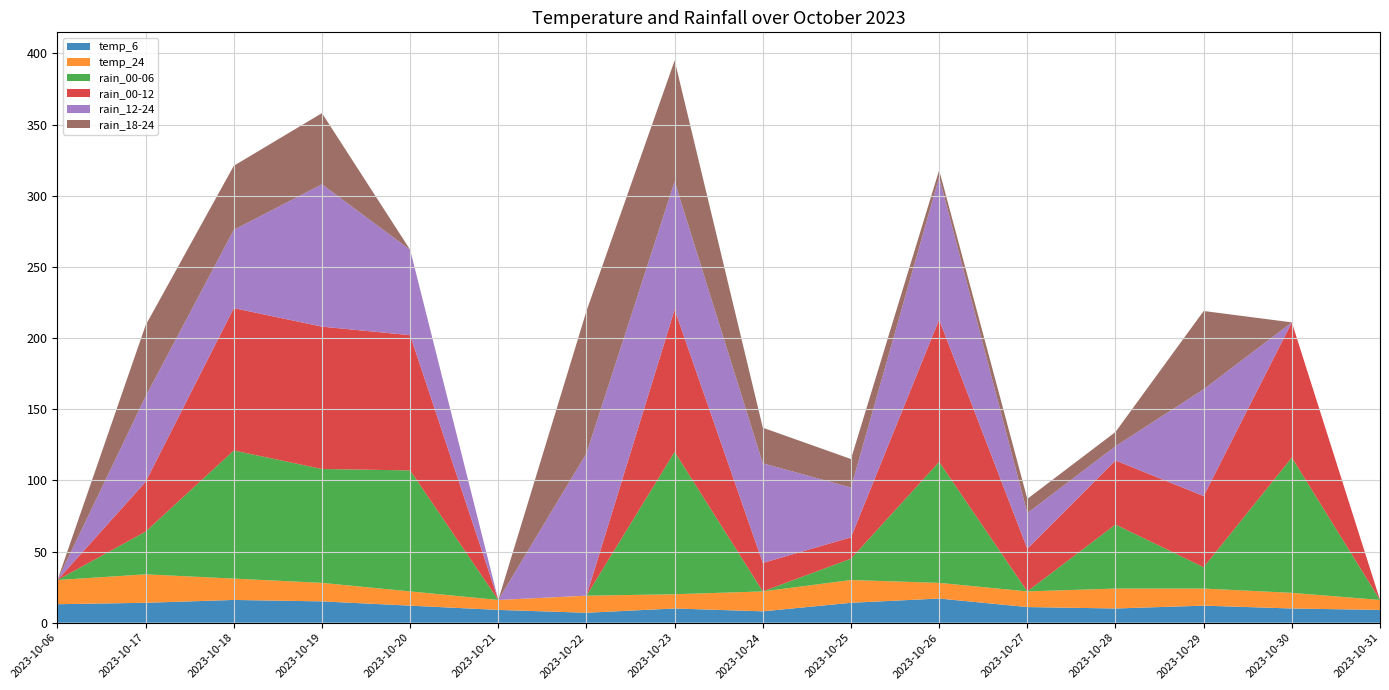

Reading left to right, list all the values displayed in this chart.

temp_6: 13	14	16	15	12	9	7	10	8	14	17	11	10	12	10	9
temp_24: 17	20	15	13	10	7	12	10	14	16	11	11	14	12	11	7
rain_00-06: 0	30	90	80	85	0	0	100	0	15	85	0	45	15	95	0
rain_00-12: 0	35	100	100	95	0	0	100	20	15	100	30	45	50	95	0
rain_12-24: 0	60	55	100	60	0	100	90	70	35	100	25	10	75	0	0
rain_18-24: 0	50	45	50	0	0	100	85	25	20	5	10	10	55	0	0